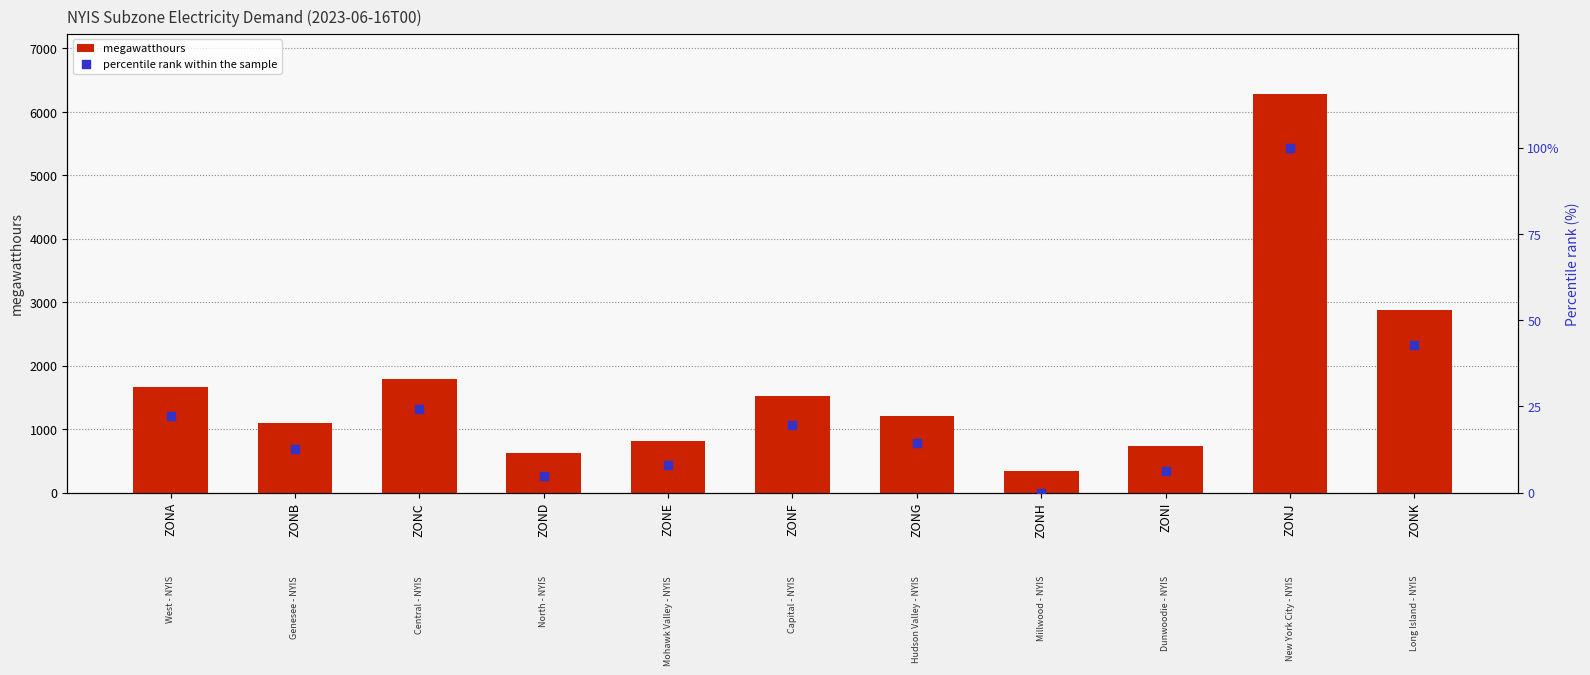

Which series has the largest total across all categories?

megawatthours